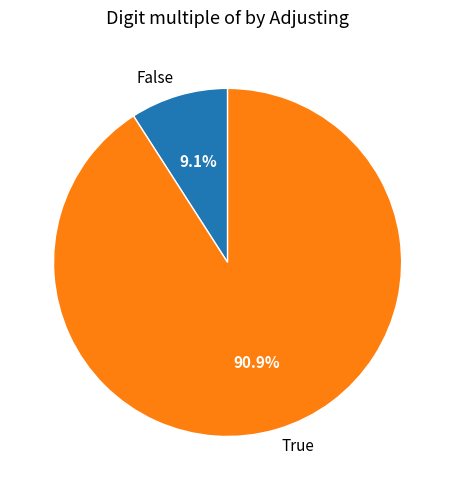

True or false: True accounts for 91% of the total.

True